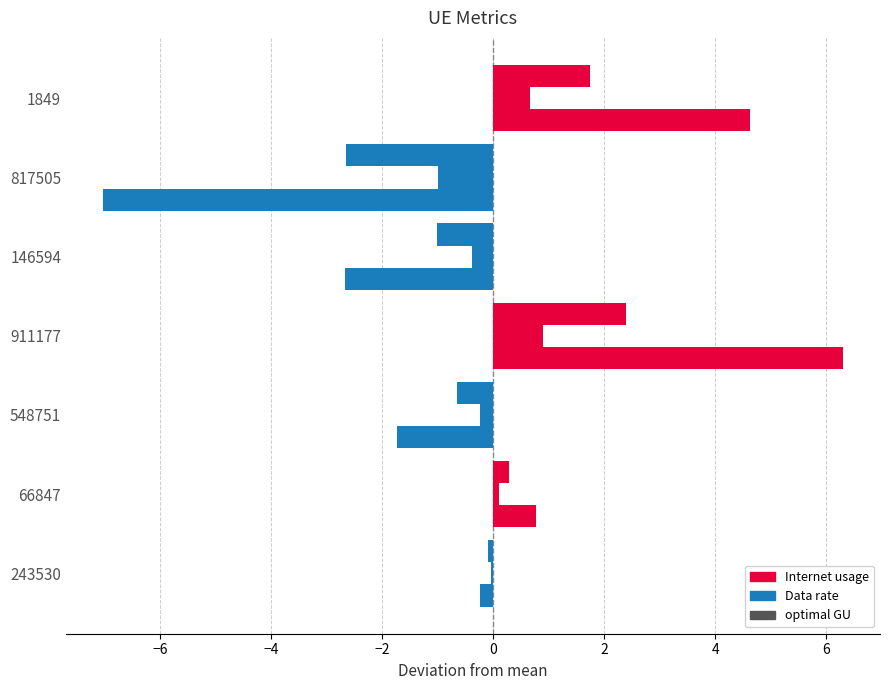

What is the greatest value displayed?

6.3